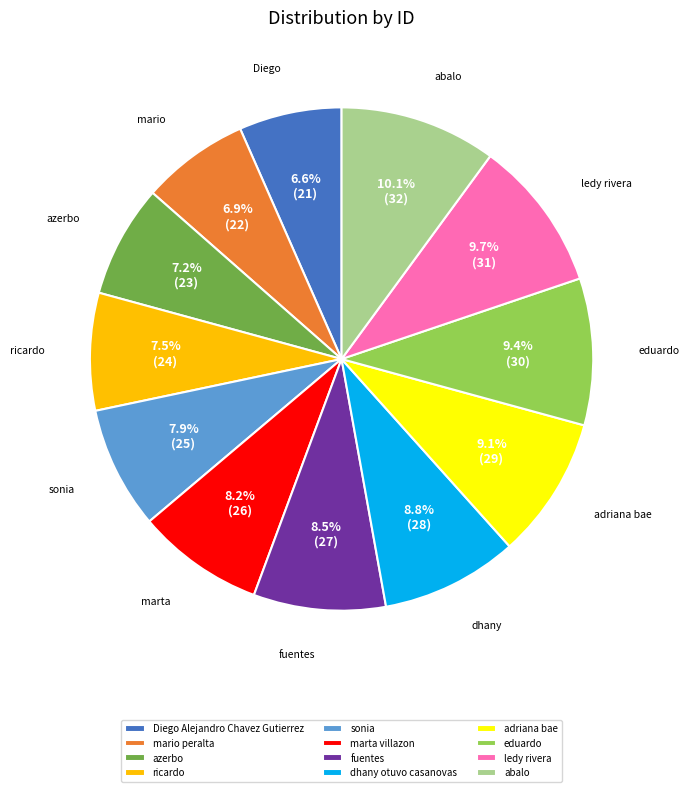

What percentage is NOT represented by marta villazon?

91.8%